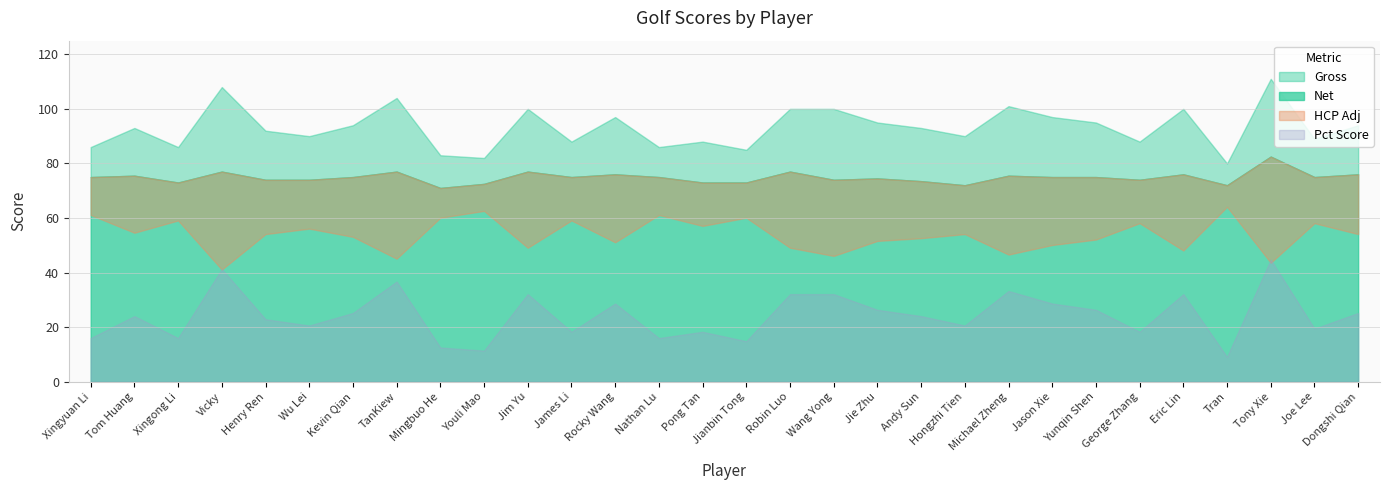

True or false: HCP_adj and Pct intersect in this chart.

False